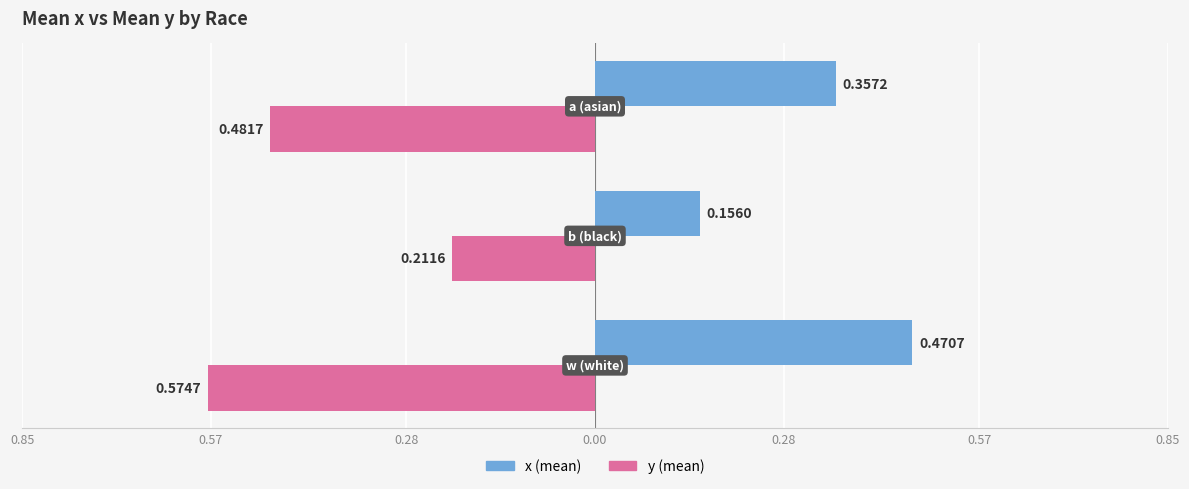

What are all the series names shown in the legend?

x (mean), y (mean)